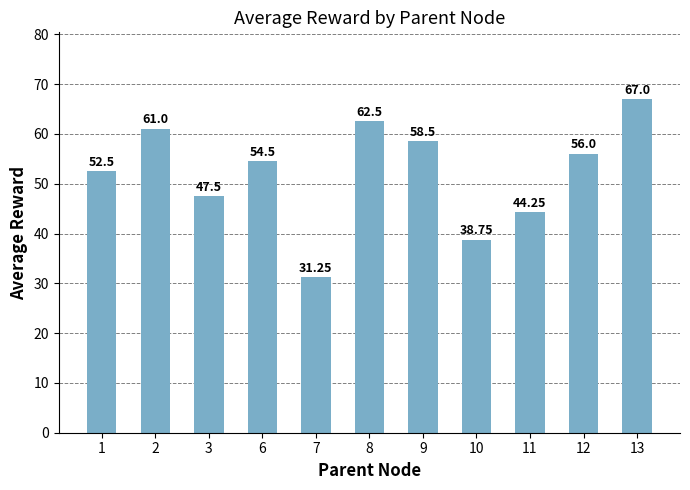

How many data points does each series have?

11